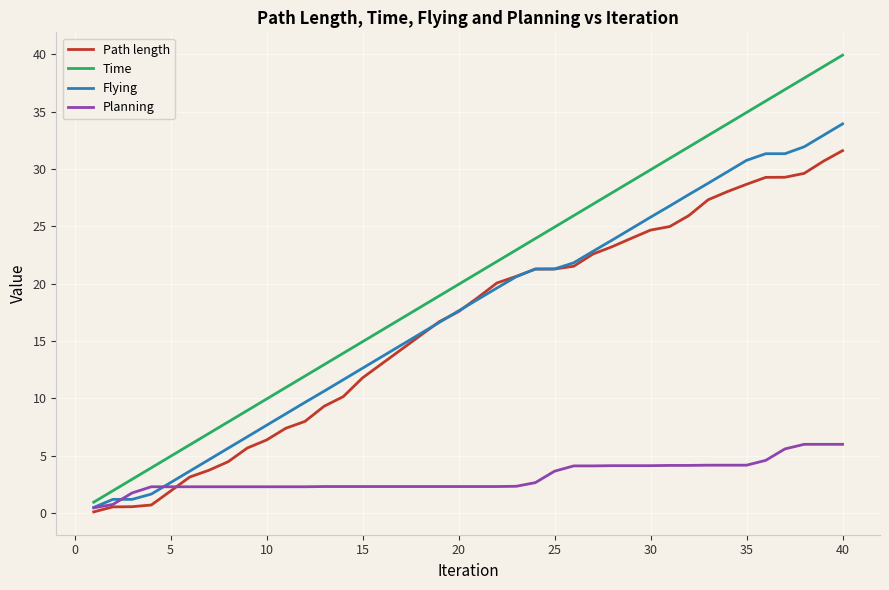

What is the highest value of the Flying series?

33.9